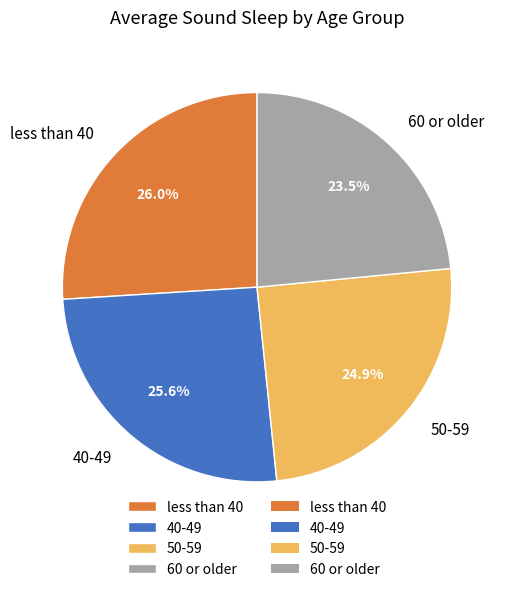

To the nearest percent, what is the combined percentage of 40-49 and less than 40?

52%